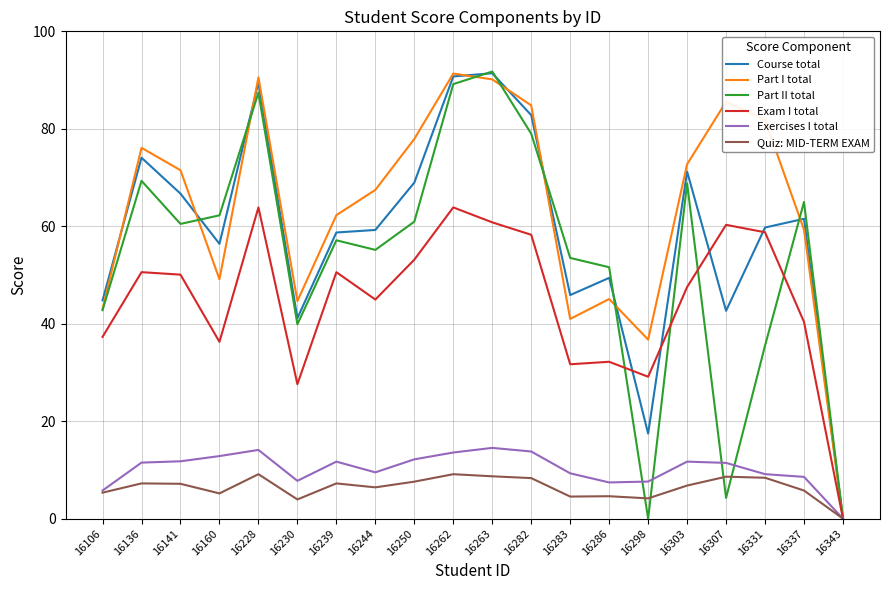

What is the greatest value displayed?

91.8